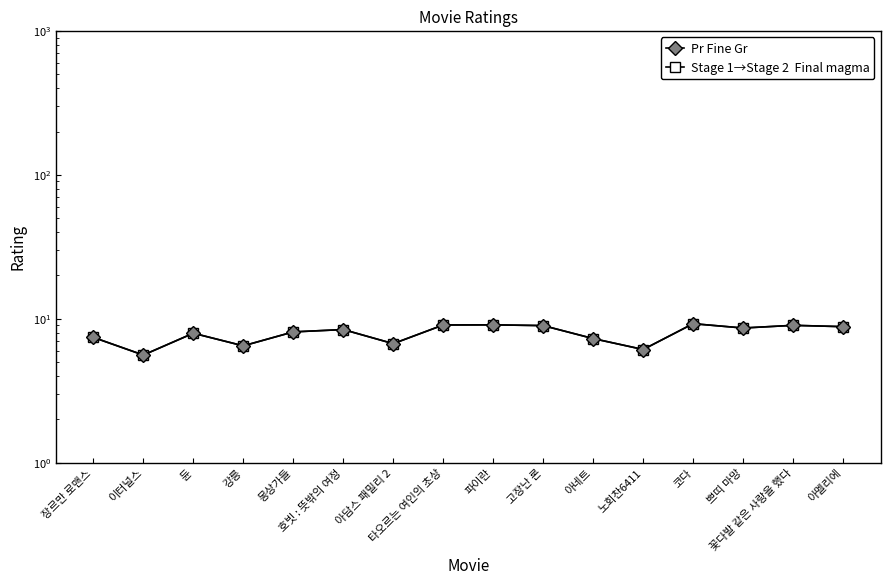

Does the chart have visible grid lines?

No